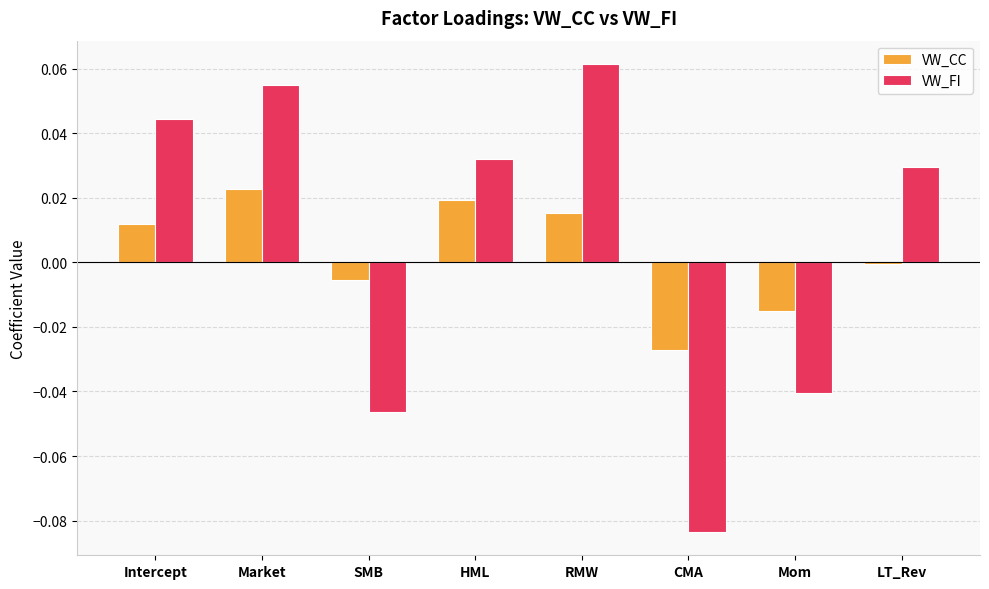

What are all the series names shown in the legend?

VW_CC, VW_FI